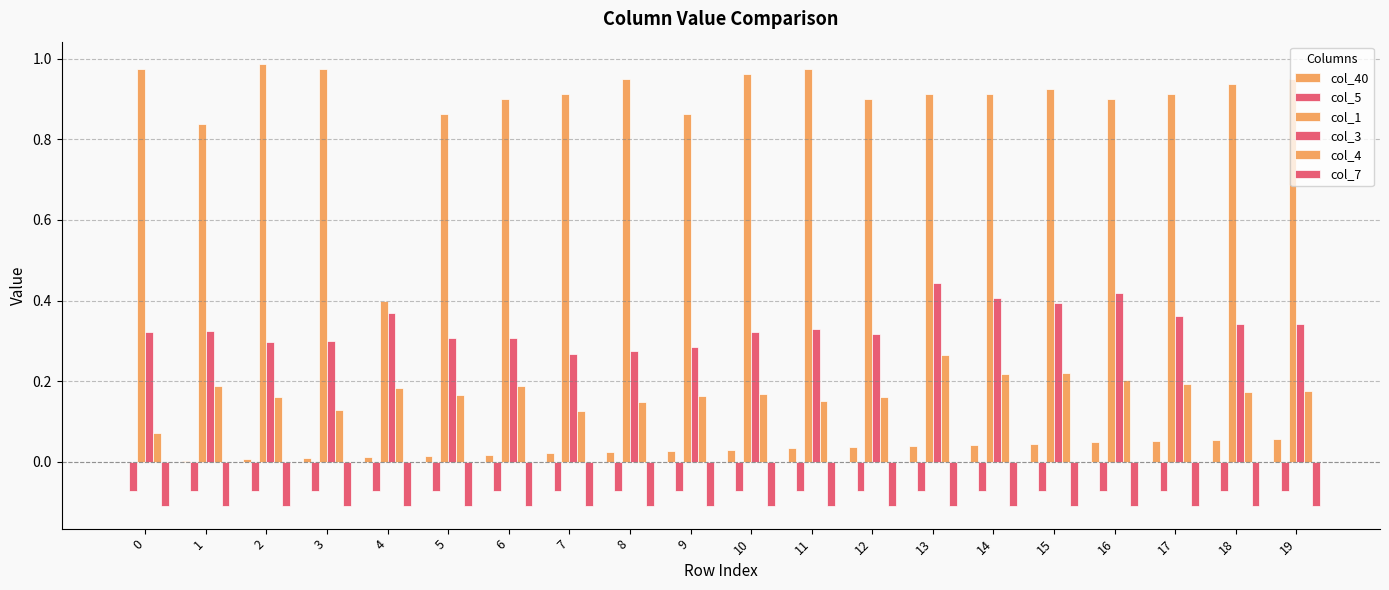

Count the number of categories in the chart.

20